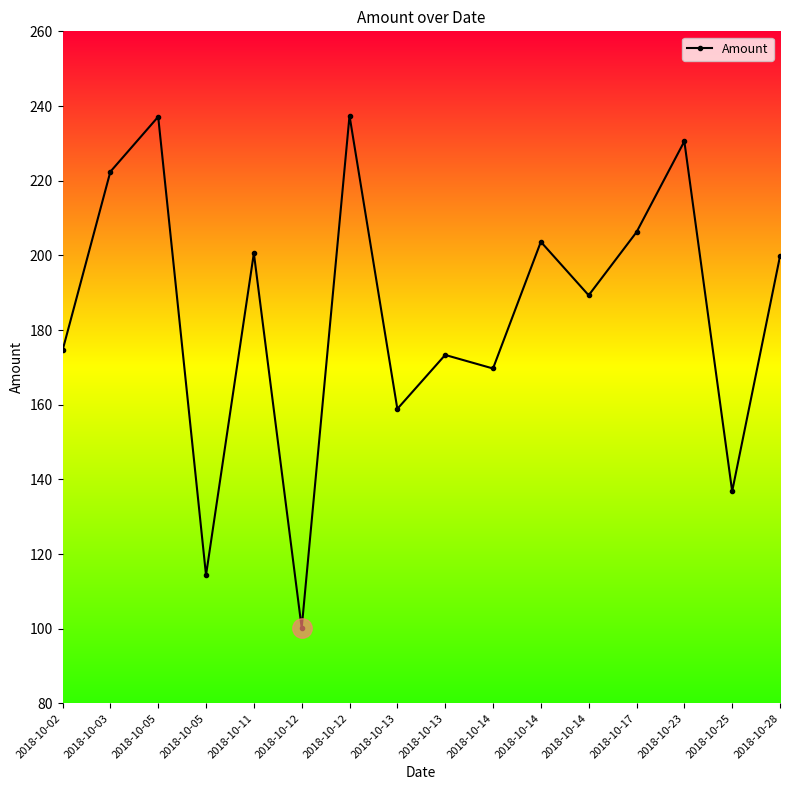

Is it true that the value at 2018-10-12 is 237.4?

True